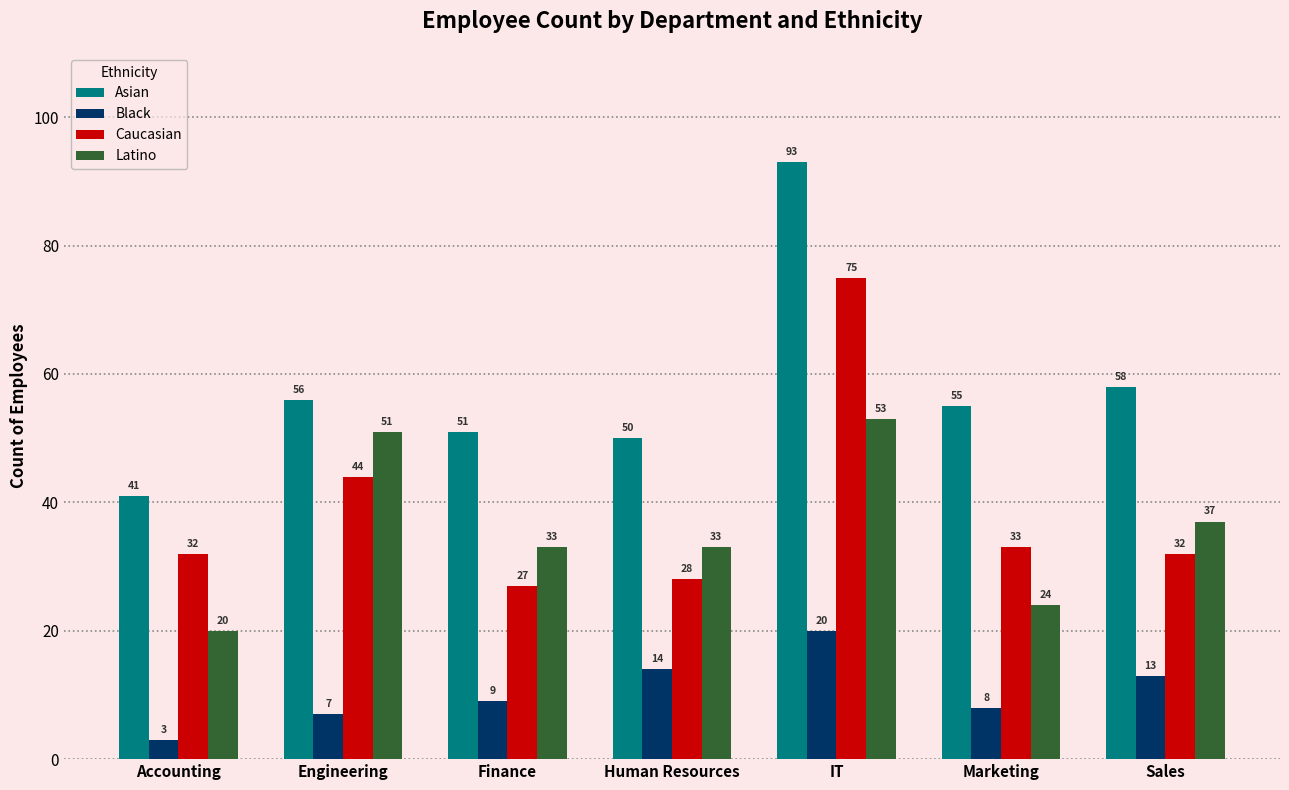

What is the difference between the maximum and minimum values in the Caucasian series?

48